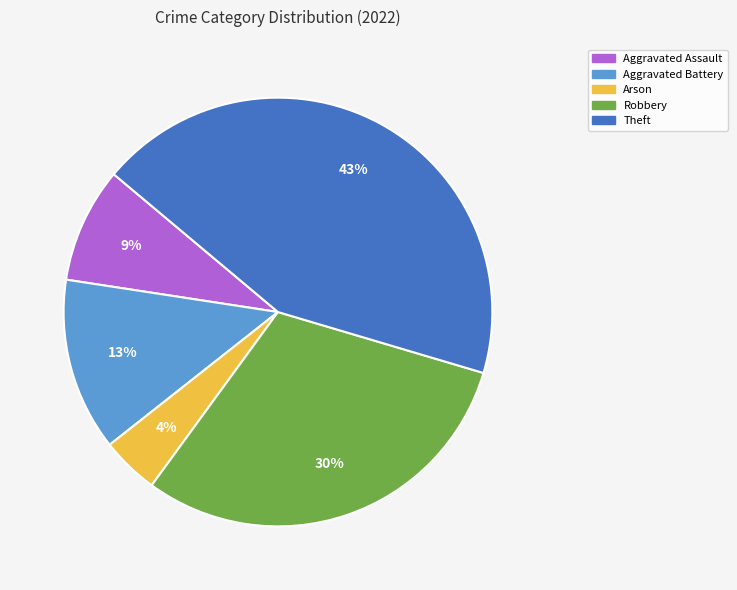

Is the sum of Theft and Robbery greater than half?

Yes